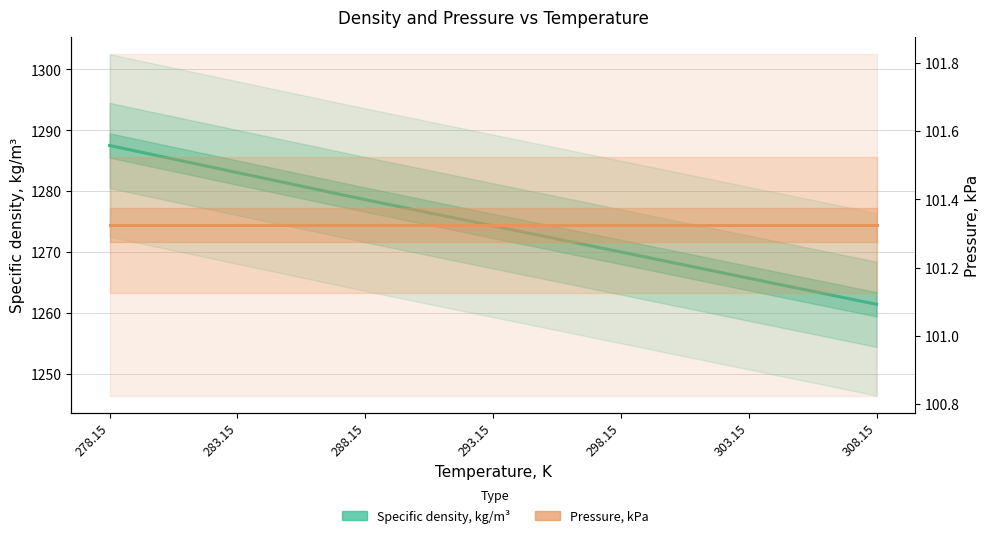

Is the value of Specific density, kg/m³ at 298.15 greater than the value of Pressure, kPa at 283.15?

Yes